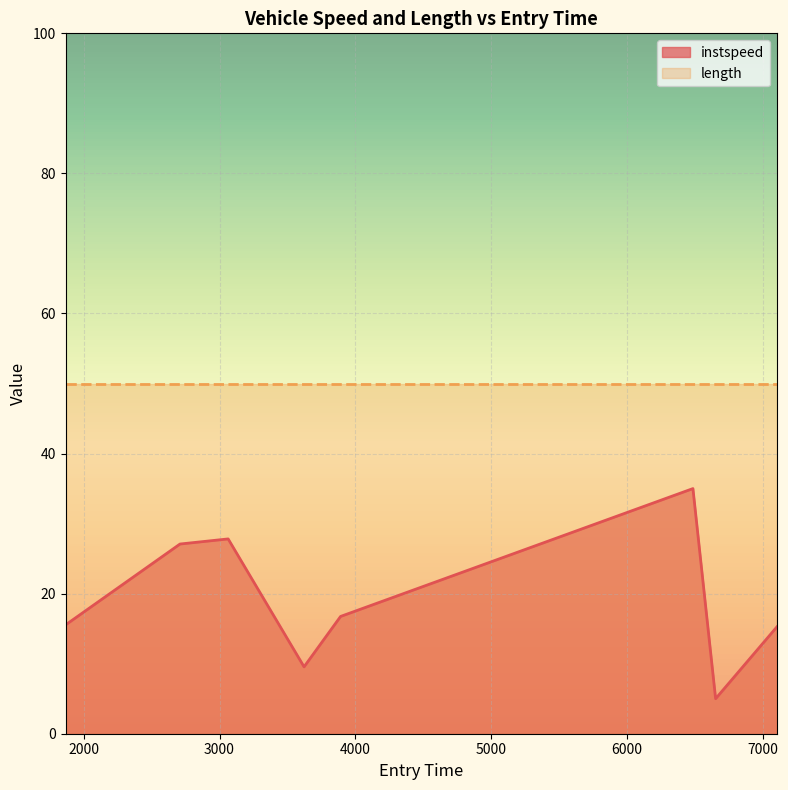

At which category does the data reach its first local valley?

3622.4687116826512